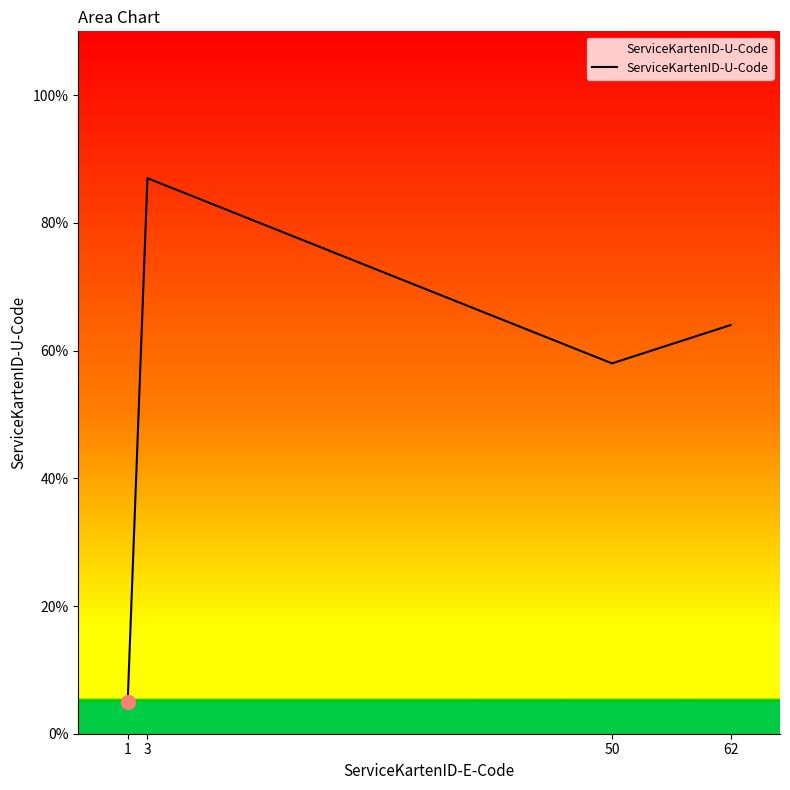

True or false: the data has more than 2 interior local peaks.

False